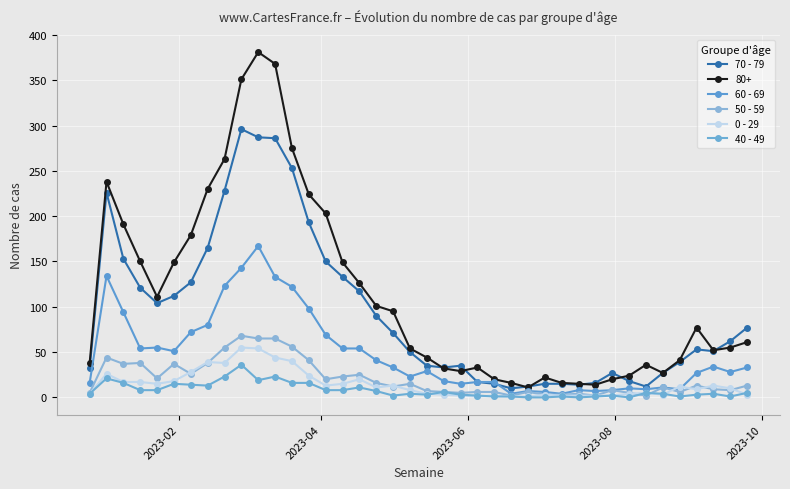

True or false: 40 - 49 and 0 - 29 cross at least once.

True